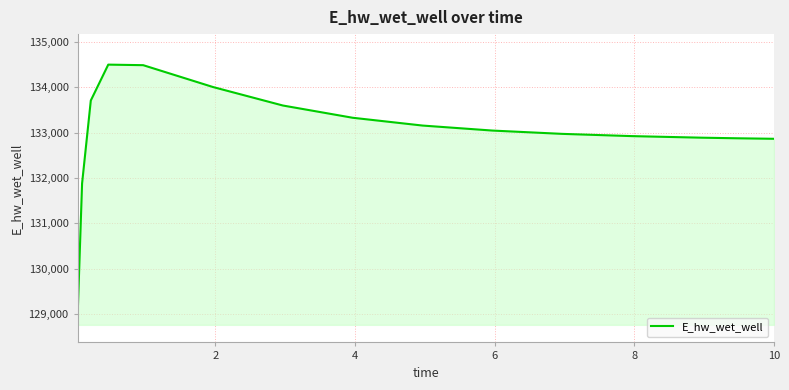

What is the difference between the maximum and minimum values?

5476.2